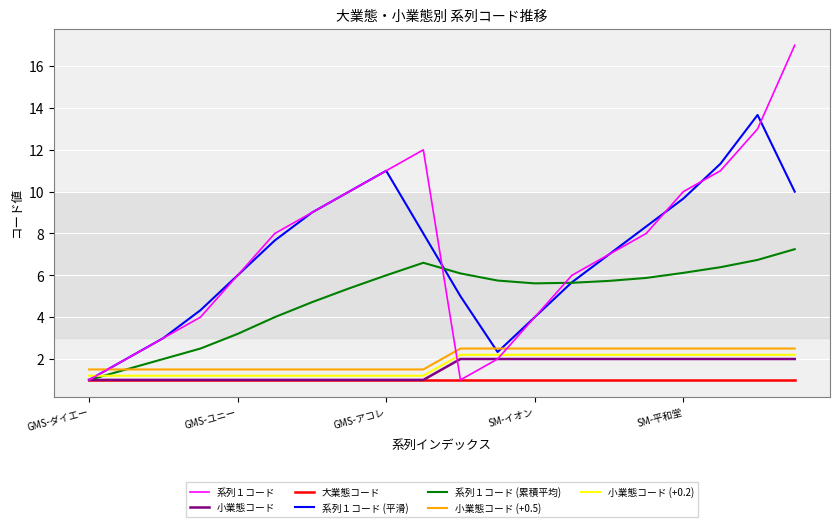

True or false: 小業態コード and 小業態コード (+0.5) intersect in this chart.

False